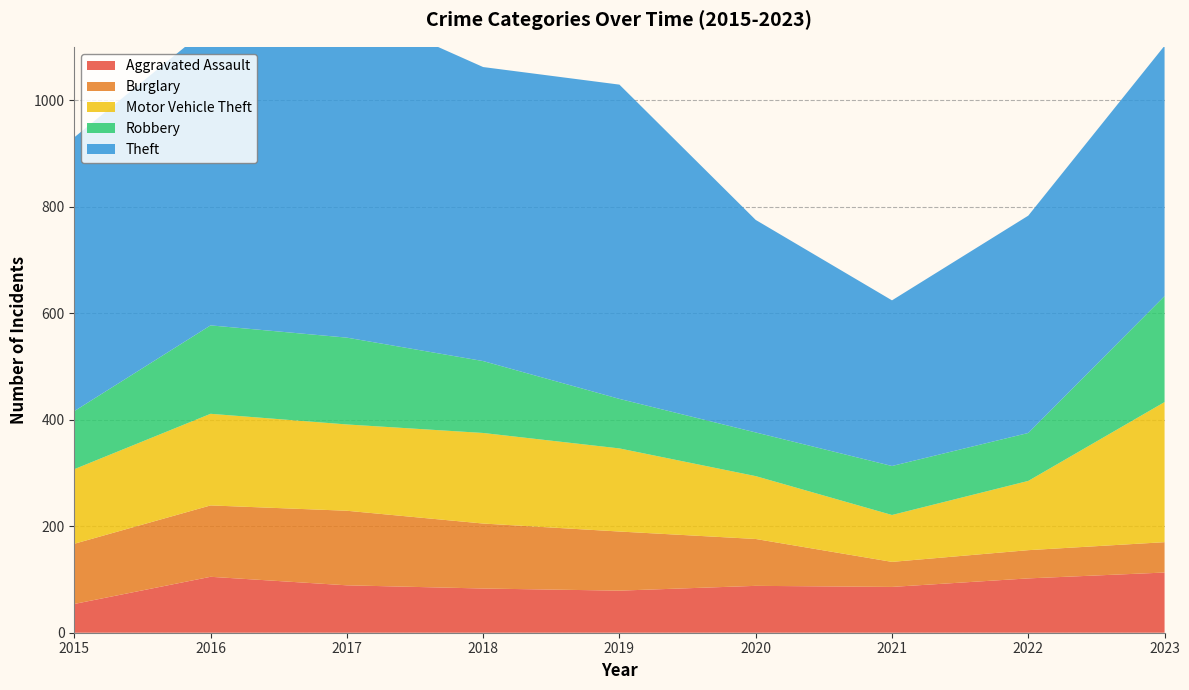

Reading left to right, extract all data points from this chart.

Aggravated Assault: 2015=54	2016=105	2017=89	2018=83	2019=79	2020=88	2021=86	2022=102	2023=113
Burglary: 2015=113	2016=134	2017=140	2018=122	2019=111	2020=88	2021=47	2022=53	2023=57
Motor Vehicle Theft: 2015=140	2016=172	2017=162	2018=170	2019=156	2020=118	2021=88	2022=130	2023=263
Robbery: 2015=109	2016=166	2017=163	2018=135	2019=93	2020=82	2021=92	2022=90	2023=199
Theft: 2015=514	2016=562	2017=622	2018=552	2019=590	2020=399	2021=311	2022=408	2023=470